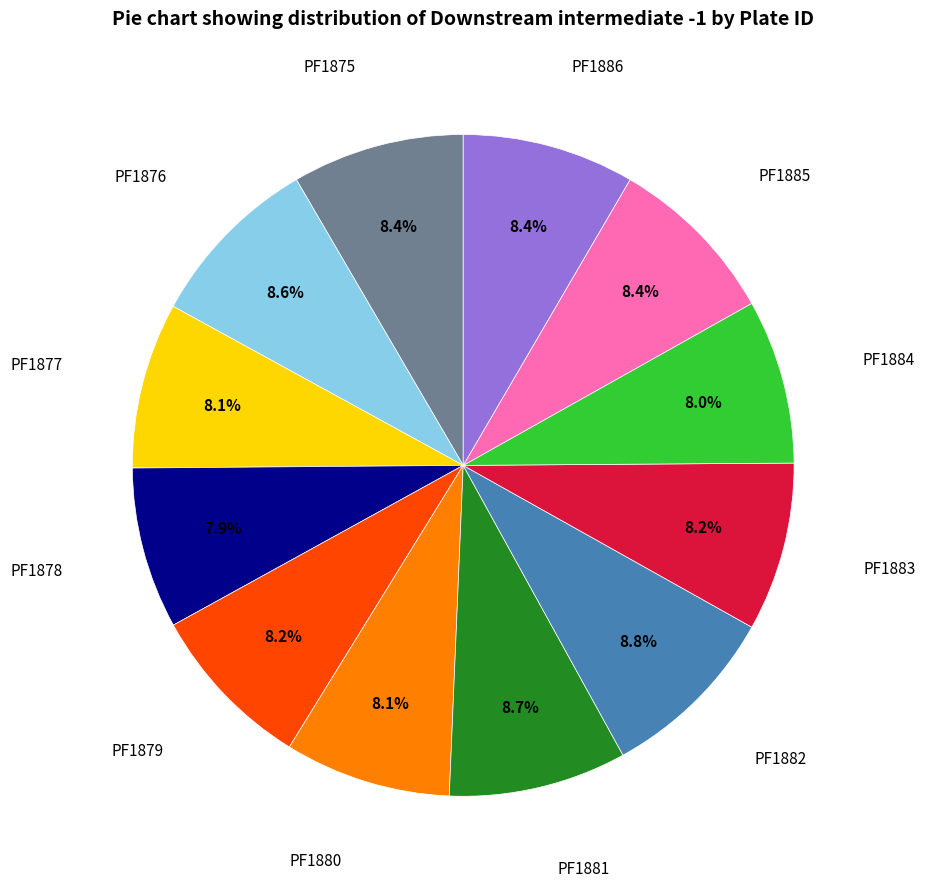

Does any single category account for the majority?

No